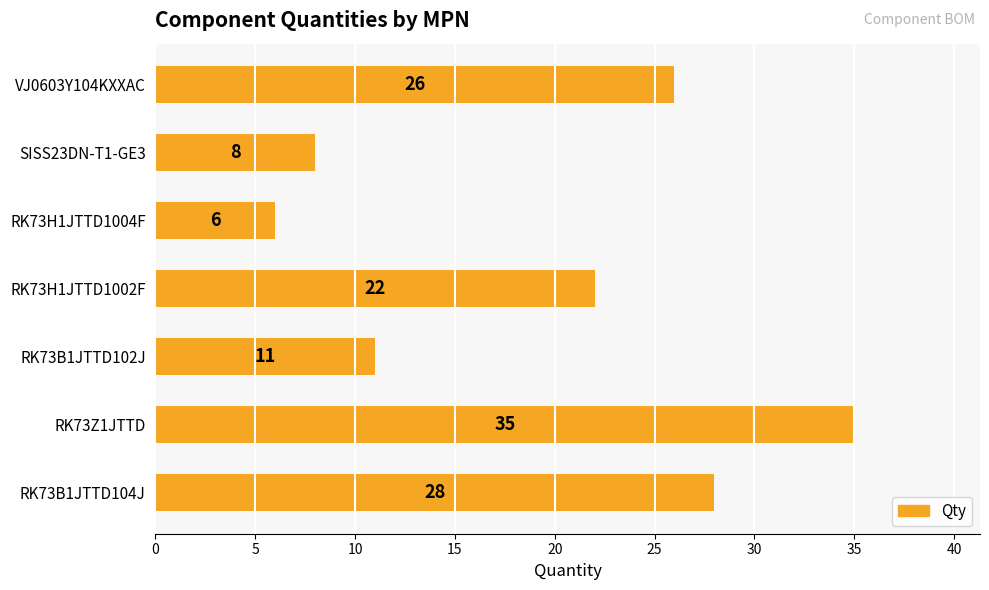

What value does the data have at SISS23DN-T1-GE3?

8